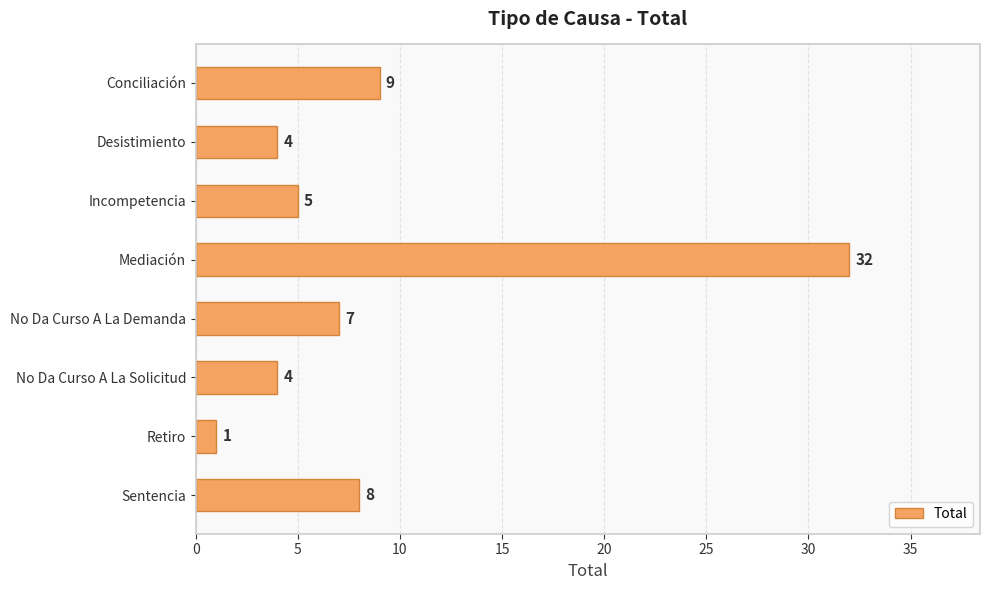

True or false: the data shows 10 at No Da Curso A La Demanda.

False